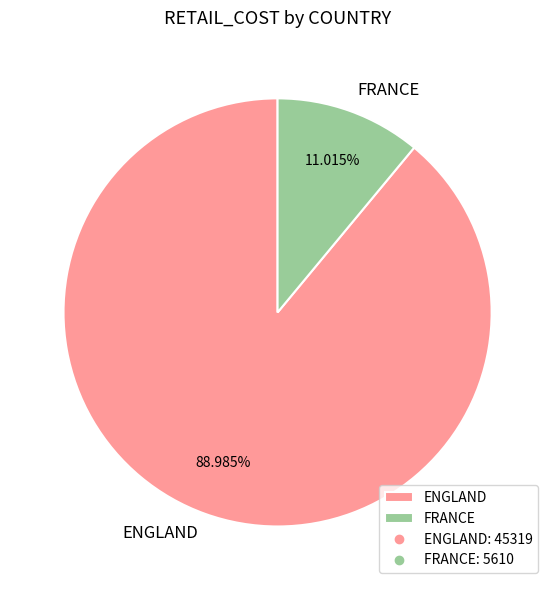

To the nearest percent, what portion does FRANCE represent?

11%